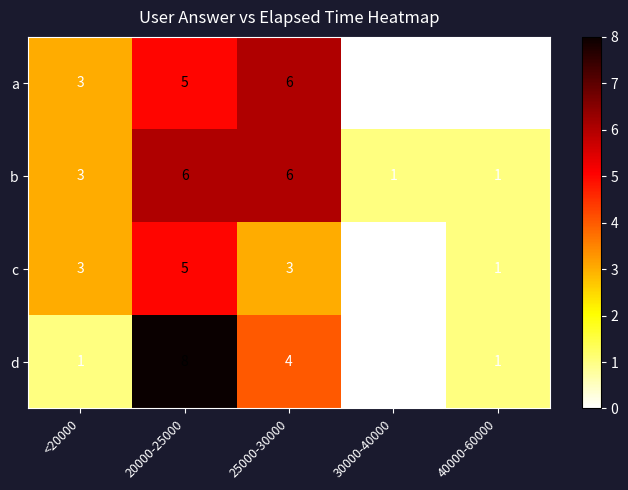

Reading left to right, list all the values displayed in this chart.

a: <20000=3	20000-25000=5	25000-30000=6	30000-40000=0	40000-60000=0
b: <20000=3	20000-25000=6	25000-30000=6	30000-40000=1	40000-60000=1
c: <20000=3	20000-25000=5	25000-30000=3	30000-40000=0	40000-60000=1
d: <20000=1	20000-25000=8	25000-30000=4	30000-40000=0	40000-60000=1